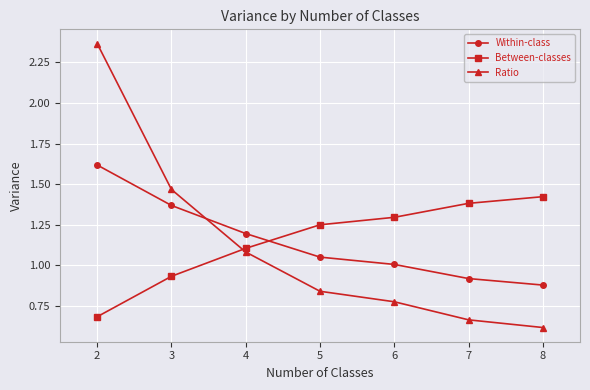

Is the value of Ratio at 8 greater than the value of Within-class at 6?

No